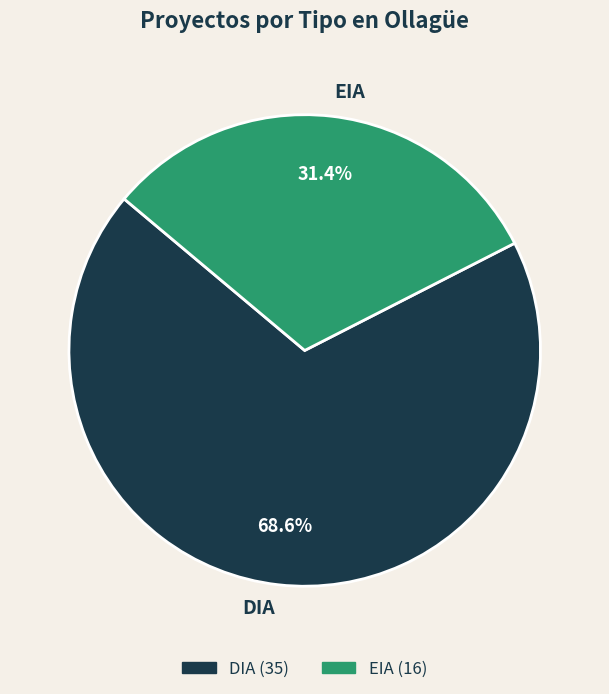

What portion of the pie excludes DIA?

31.4%